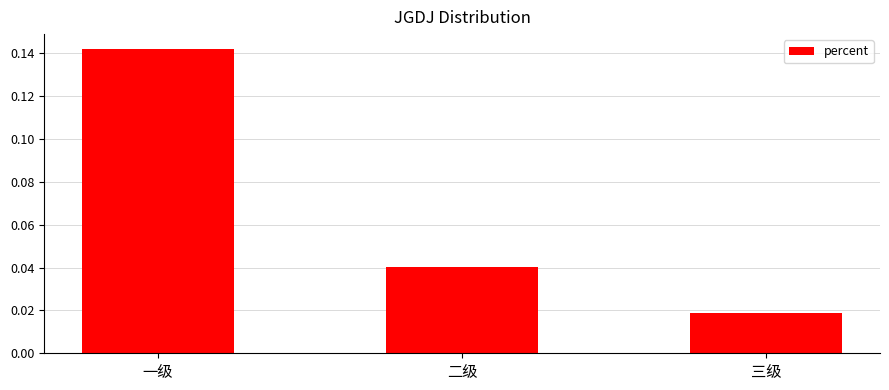

Rank the categories by value from lowest to highest.

三级, 二级, 一级